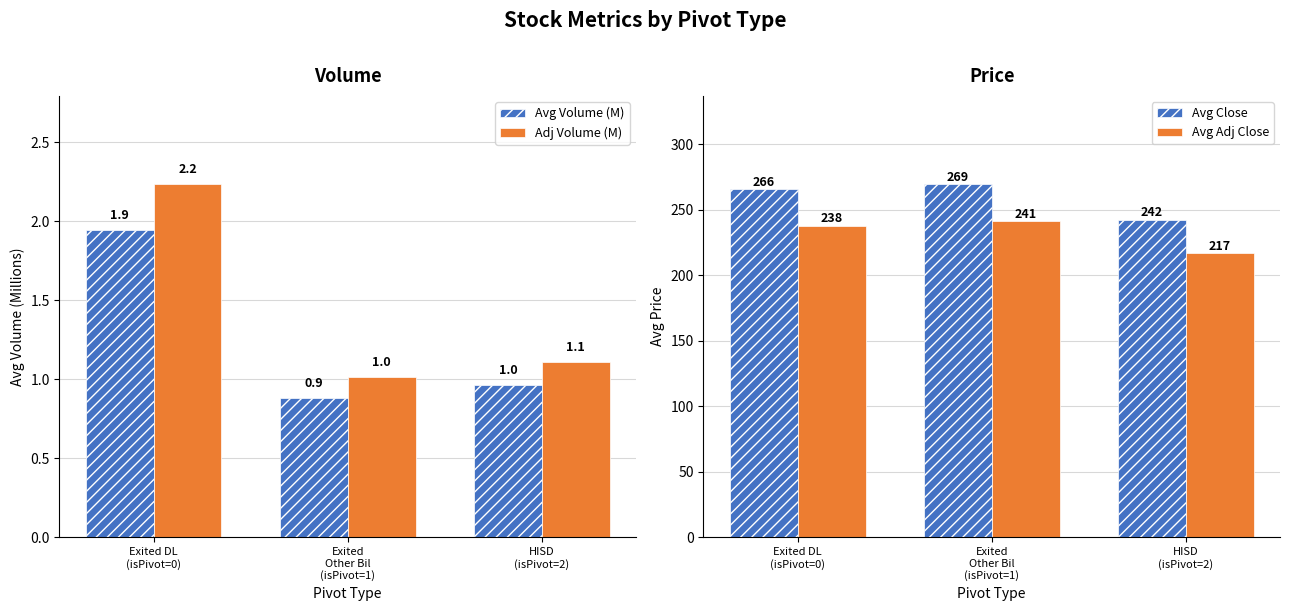

At HISD
(isPivot=2), list the series in order from smallest to largest.

Avg Volume (M), Adj Volume (M), Avg Adj Close, Avg Close